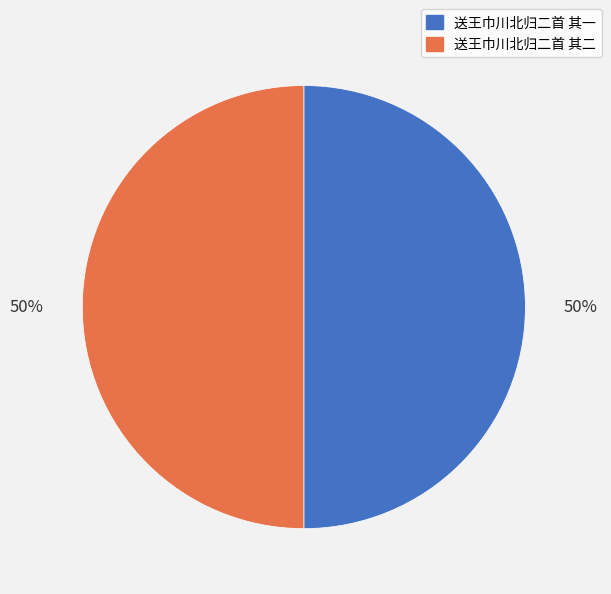

To the nearest percent, what percentage of the pie is 送王巾川北归二首 其一?

50%